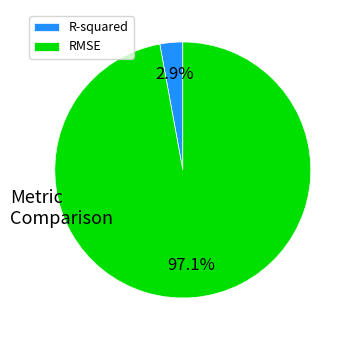

To the nearest percent, what percentage of the pie is R-squared?

3%